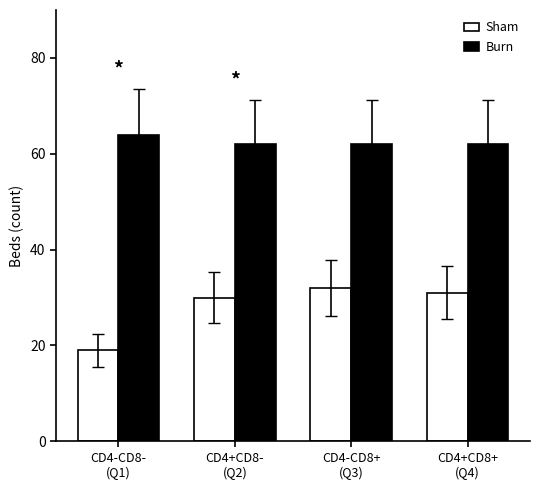

Reading left to right, what are all the values shown in this chart?

Sham: 19	30	32	31
Burn: 64	62	62	62